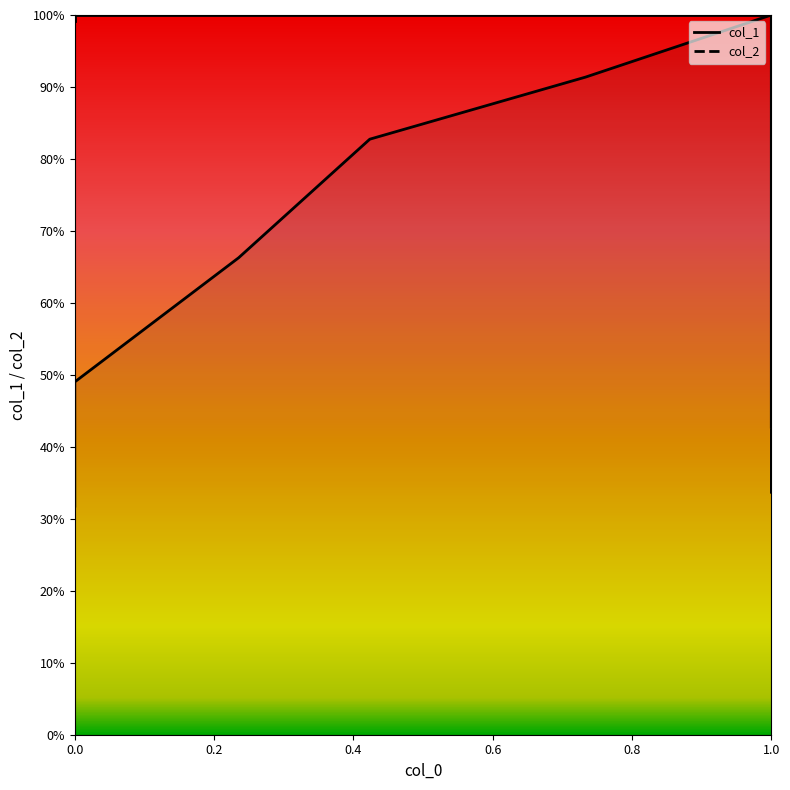

Is it true that col_2_line equals 1.0 at 0.0?

True